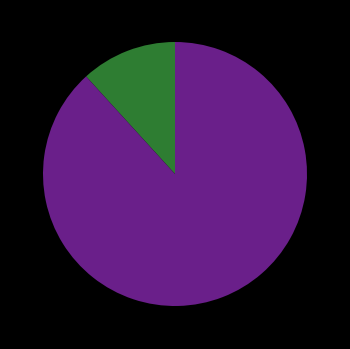

How many slices are in this pie chart?

2